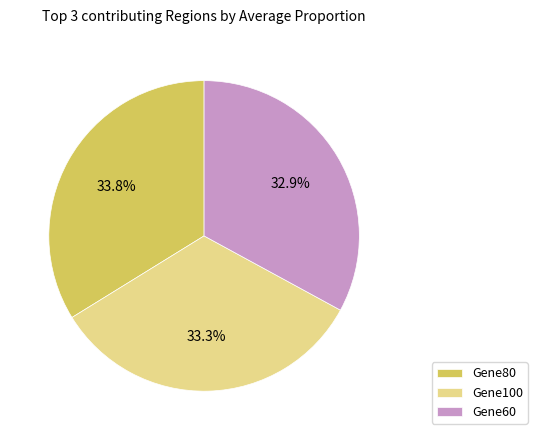

What is the total percentage of Gene80 and Gene60?

66.7%